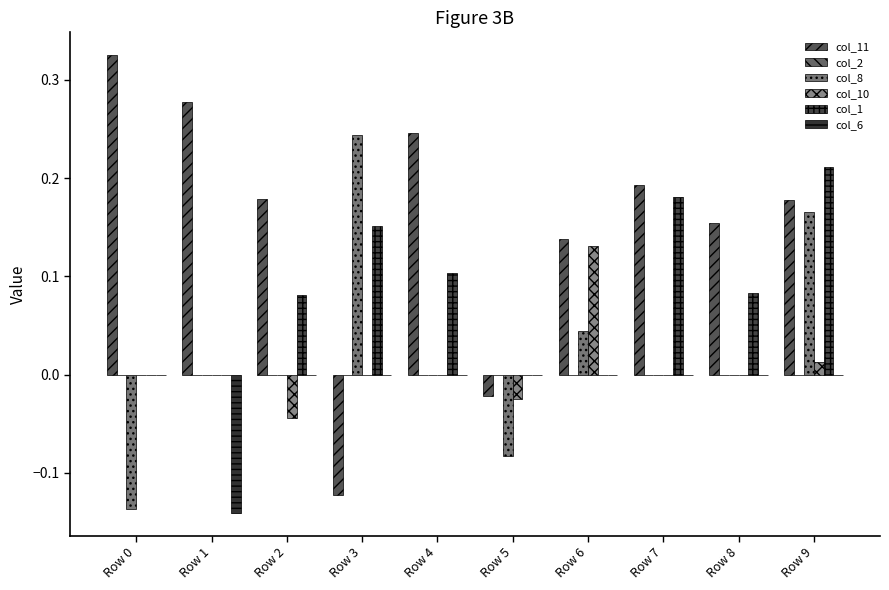

Count the number of categories in the chart.

10